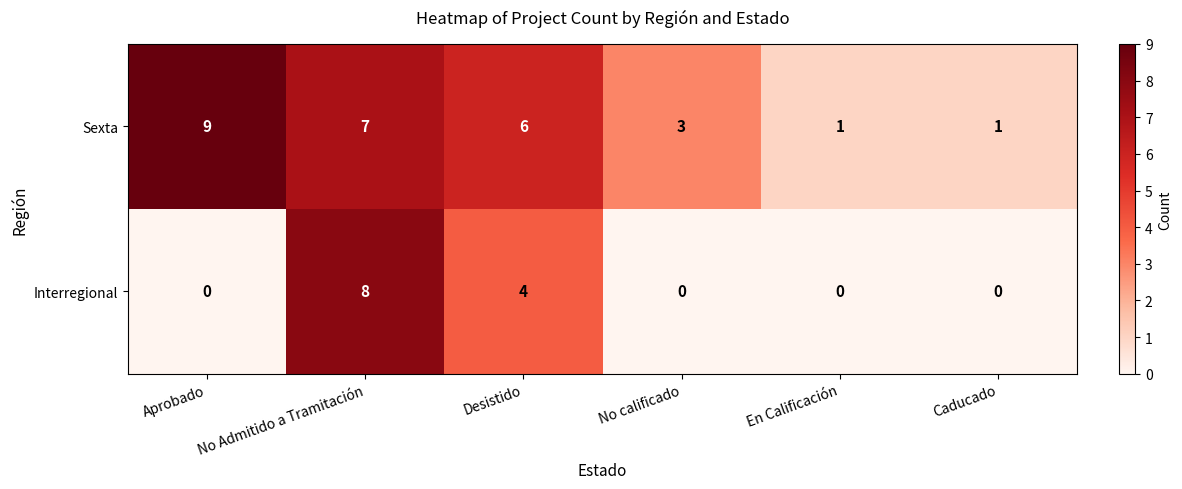

The Sexta series shows 1 at En Calificación. True or false?

True